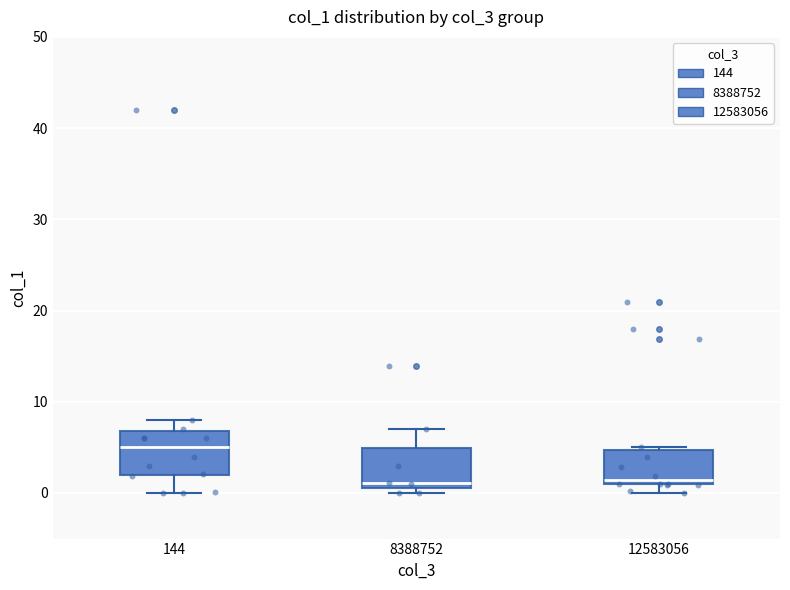

Reading left to right, transcribe this box plot: for each box, give where its median line is, the range the box spans, and where its two whiskers end, as read against the y-axis. The values are not printed on the chart, so give them approximately, as read against the axis.

144: median 5, box 2 to 7, whiskers 0 to 8
8388752: median 1 (just above the box's lower edge), box 1 to 5, whiskers 0 to 7
12583056: median 1 (just above the box's lower edge), box 1 to 5, whiskers 0 to 5